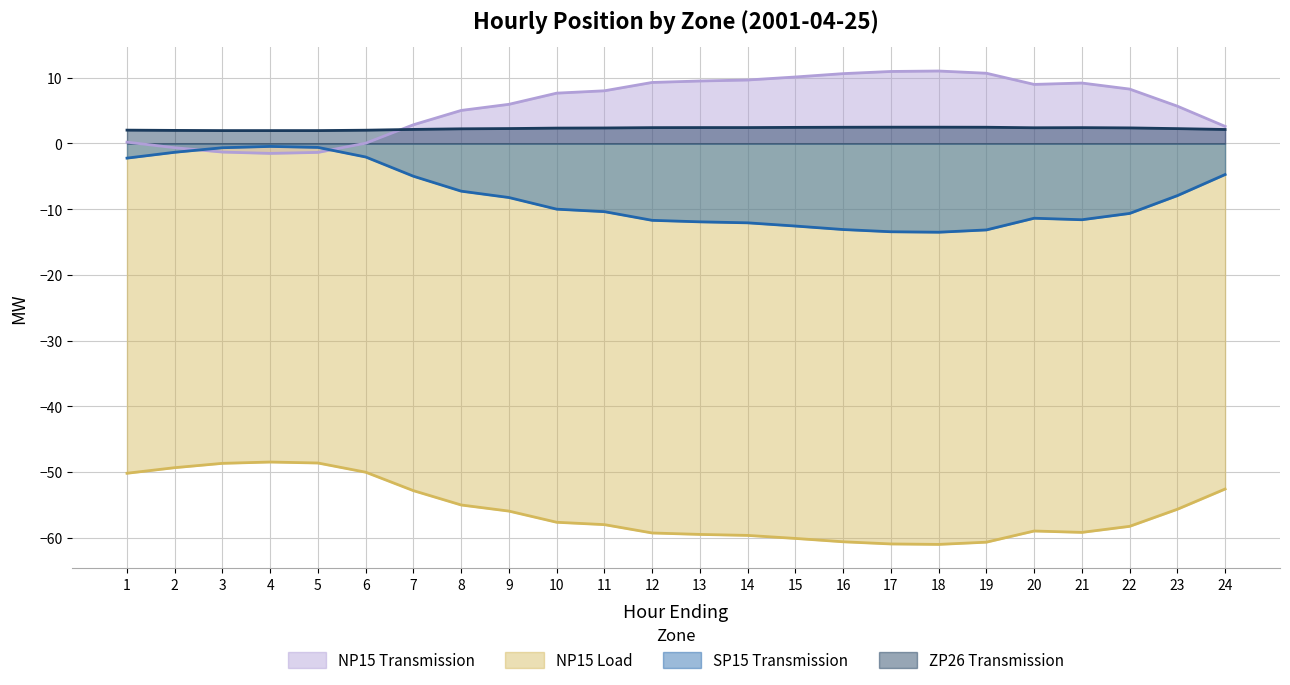

Reading right to left, what are all the values shown in this chart?

NP15 Transmission: 24=2.6	23=5.7	22=8.3	21=9.2	20=9.0	19=10.7	18=11.0	17=11.0	16=10.6	15=10.1	14=9.7	13=9.5	12=9.3	11=8.0	10=7.7	9=6.0	8=5.0	7=2.9	6=0.0	5=-1.4	4=-1.5	3=-1.3	2=-0.6	1=0.2
NP15 Load: 24=-52.6	23=-55.7	22=-58.3	21=-59.2	20=-59.0	19=-60.7	18=-61.0	17=-61.0	16=-60.6	15=-60.1	14=-59.7	13=-59.5	12=-59.3	11=-58.0	10=-57.7	9=-56.0	8=-55.0	7=-52.9	6=-50.0	5=-48.6	4=-48.5	3=-48.7	2=-49.4	1=-50.2
SP15 Transmission: 24=-4.7	23=-7.9	22=-10.7	21=-11.6	20=-11.4	19=-13.2	18=-13.5	17=-13.4	16=-13.1	15=-12.6	14=-12.1	13=-11.9	12=-11.7	11=-10.4	10=-10.0	9=-8.2	8=-7.3	7=-5.0	6=-2.1	5=-0.6	4=-0.5	3=-0.7	2=-1.3	1=-2.2
ZP26 Transmission: 24=2.1	23=2.3	22=2.4	21=2.4	20=2.4	19=2.5	18=2.5	17=2.5	16=2.5	15=2.5	14=2.4	13=2.4	12=2.4	11=2.4	10=2.3	9=2.3	8=2.2	7=2.1	6=2.0	5=2.0	4=2.0	3=2.0	2=2.0	1=2.0